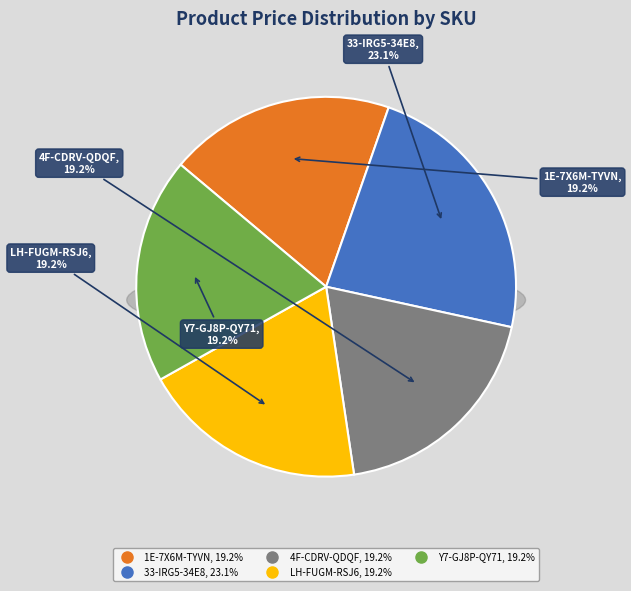

What is the largest slice in the pie chart?

33-IRG5-34E8